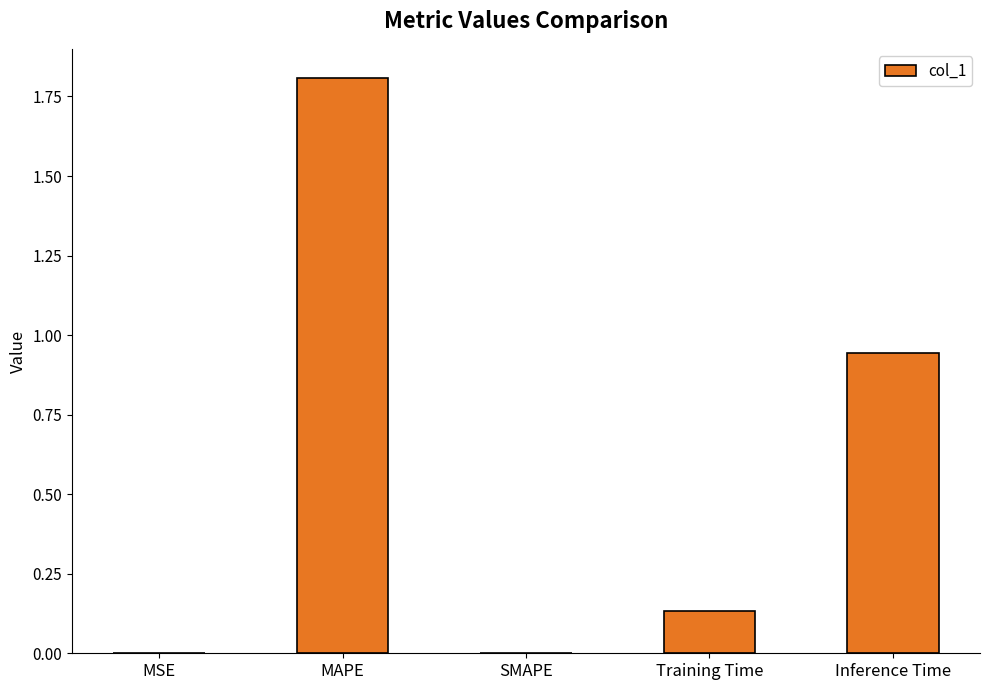

What is the greatest value displayed?

1.8